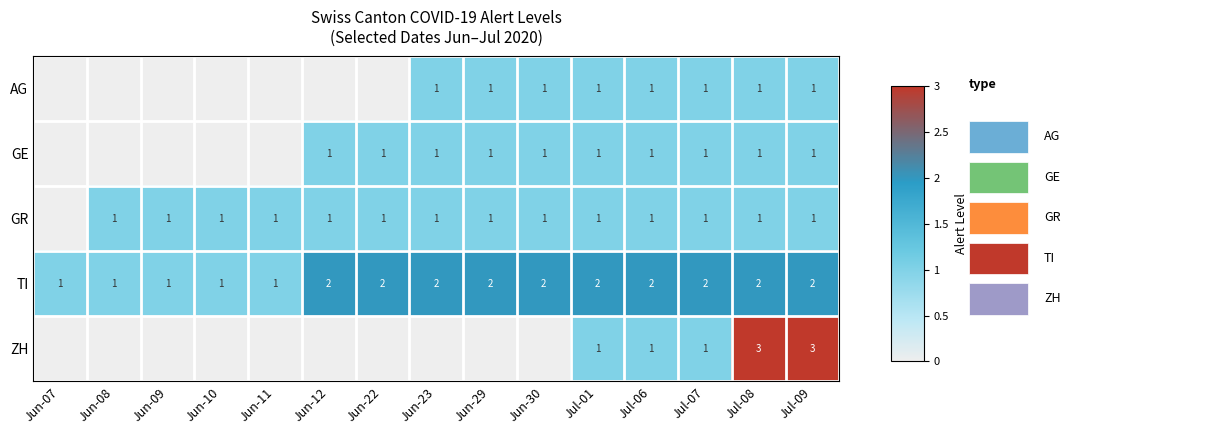

What is the sum of the TI values at Jun-22 and Jul-01?

4